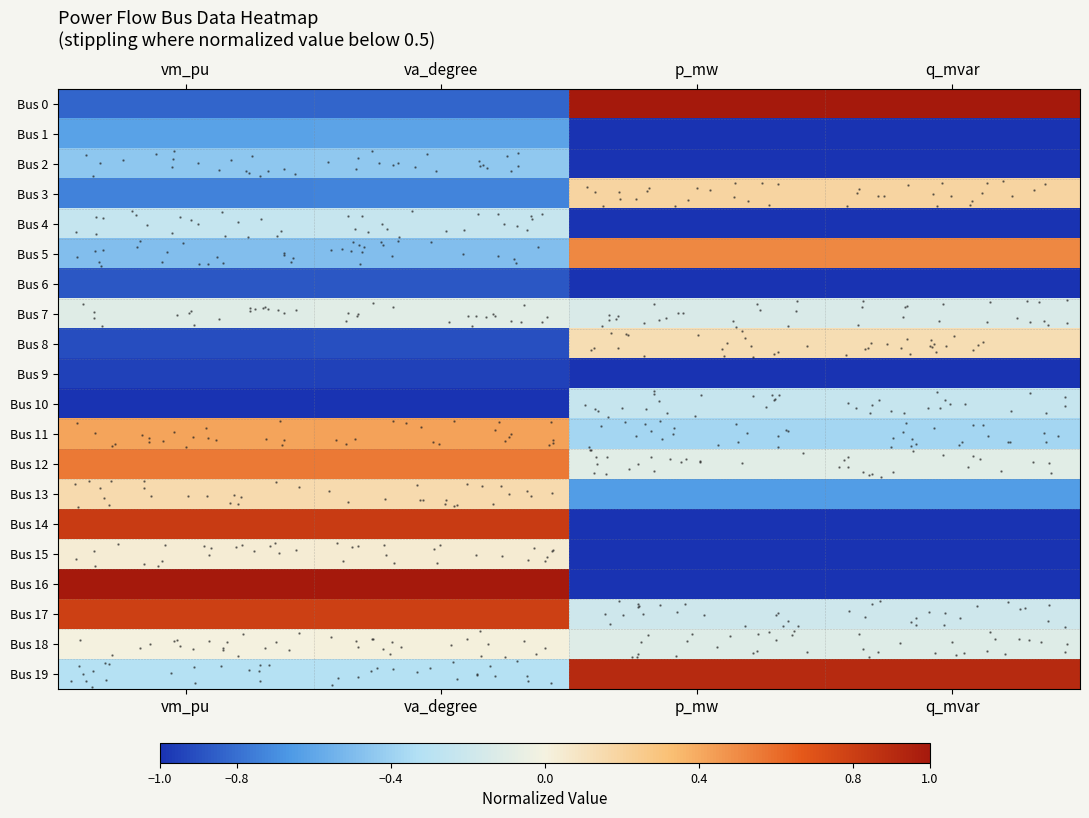

At which label does Bus 5 first exceed 0?

p_mw